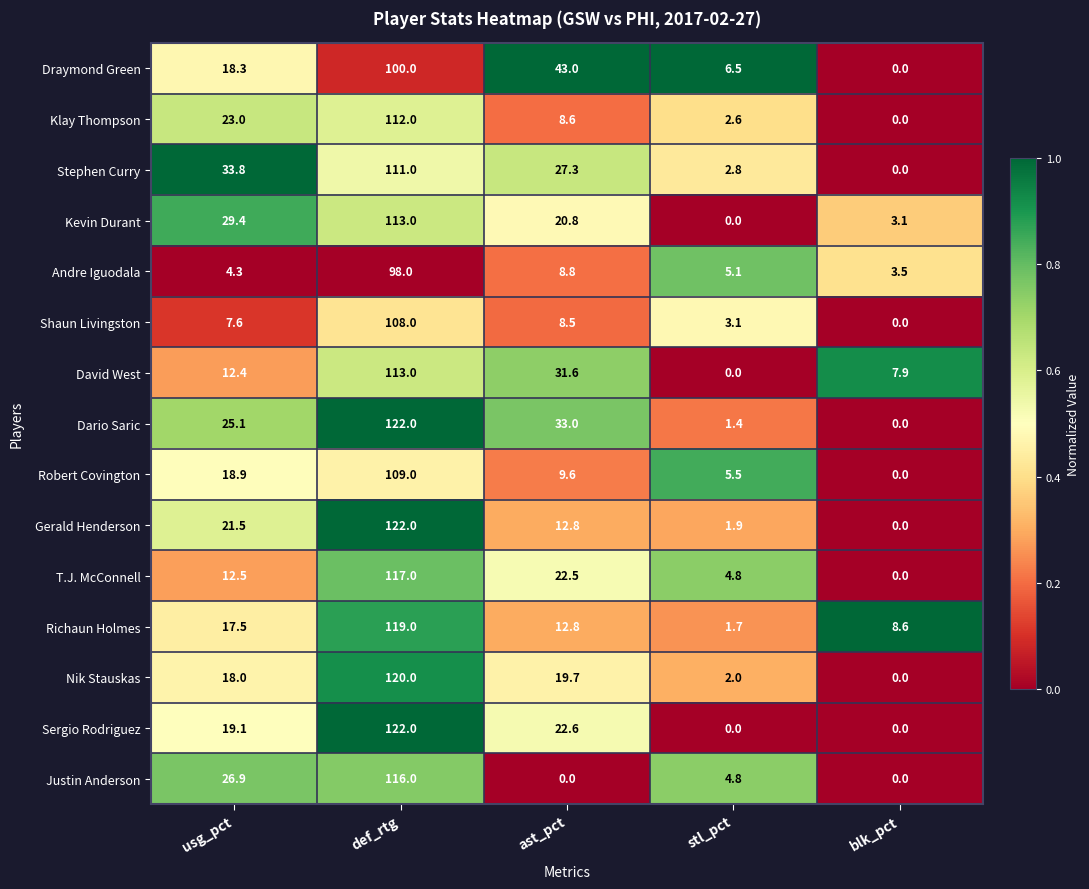

What is the sum of the Richaun Holmes values at blk_pct and stl_pct?

10.3